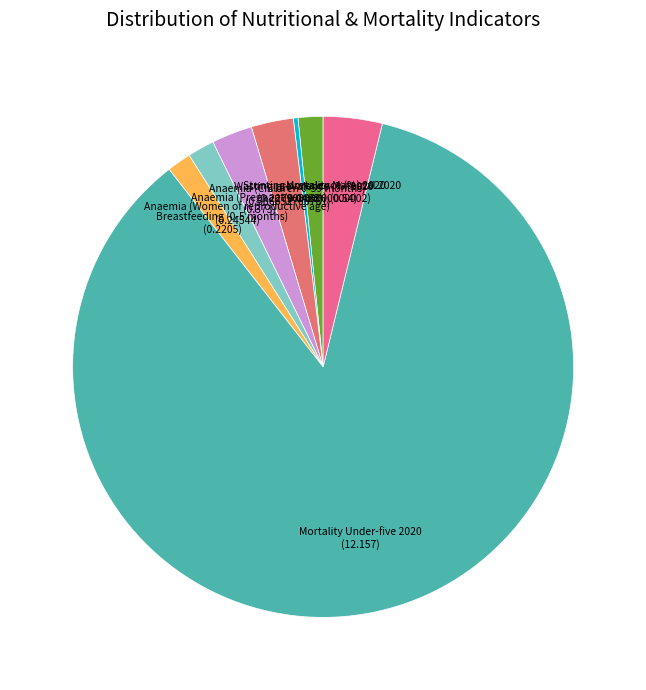

How many slices are in this pie chart?

8